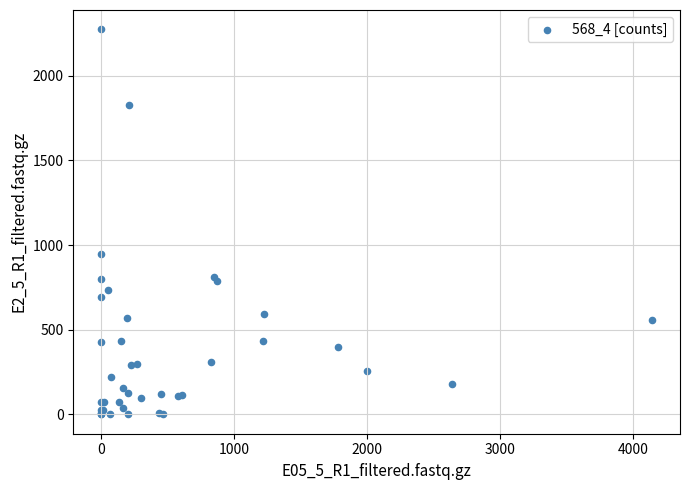

What Y value in the scatter plot is closest to 1137?

945